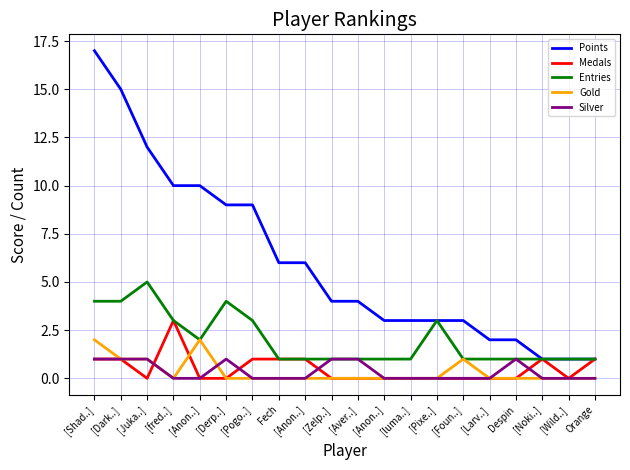

How many lines are shown in the chart?

5